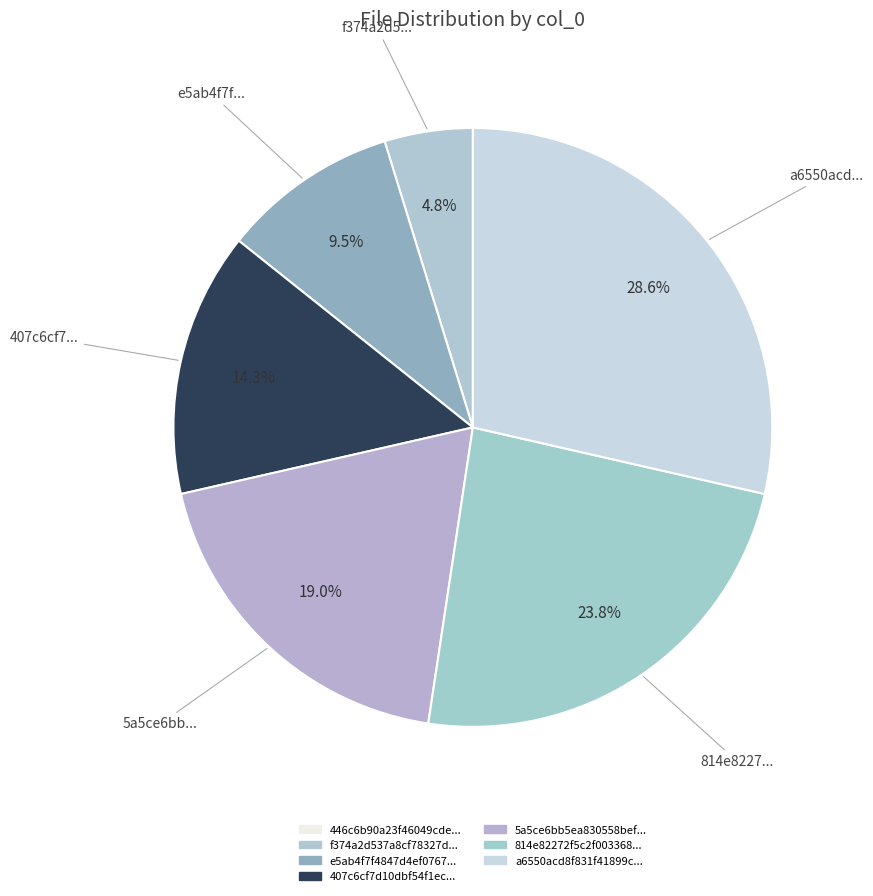

What is the smallest slice in the pie chart?

446c6b90a23f46049cde9116bebb87aa